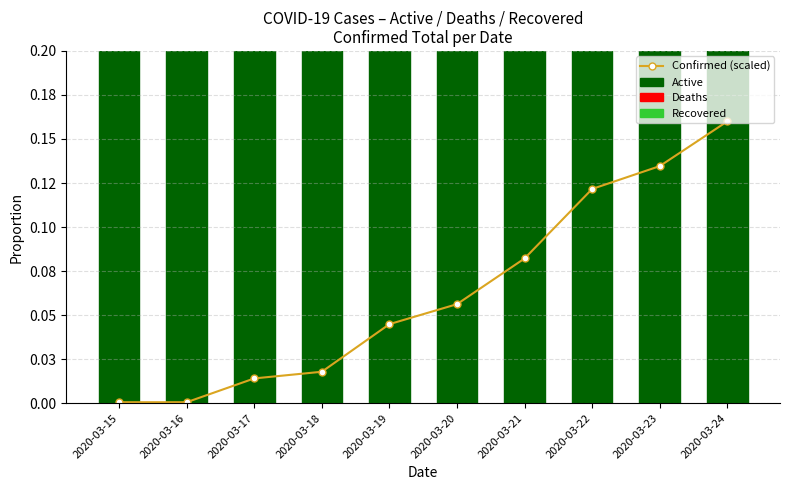

What is the sum of all Active values?

10.0